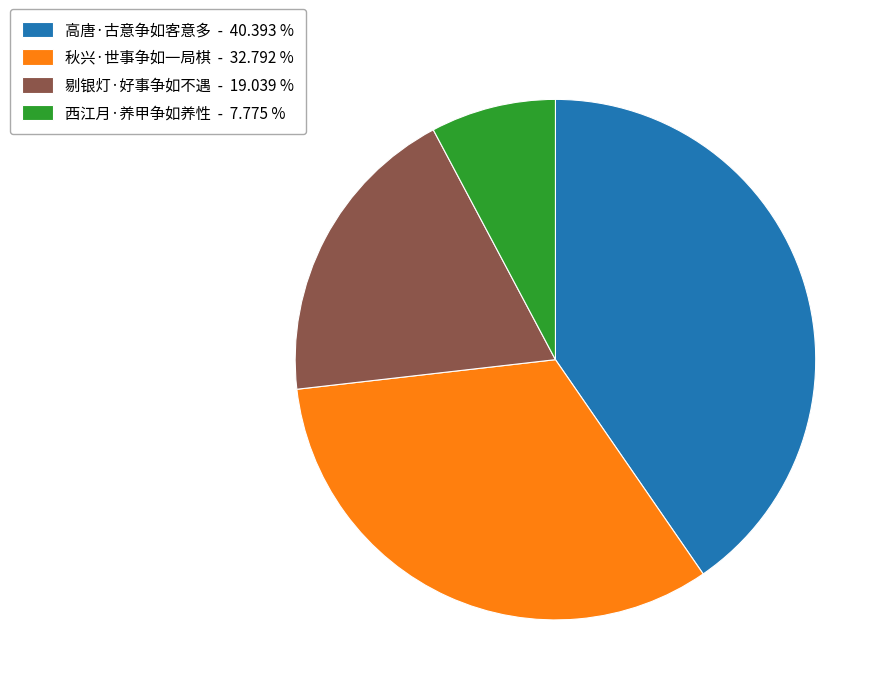

Approximately how many times larger is the value at 剔银灯·好事争如不遇 - 19.039 % compared to 高唐·古意争如客意多 - 40.393 %?

0.5